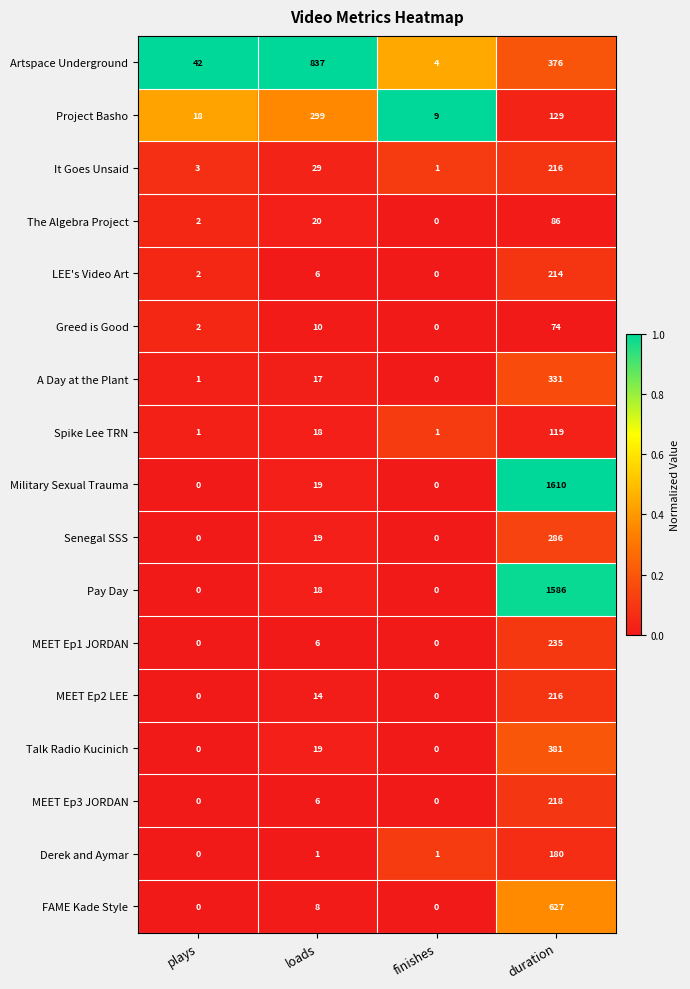

The Derek and Aymar series shows 0 at finishes. True or false?

False